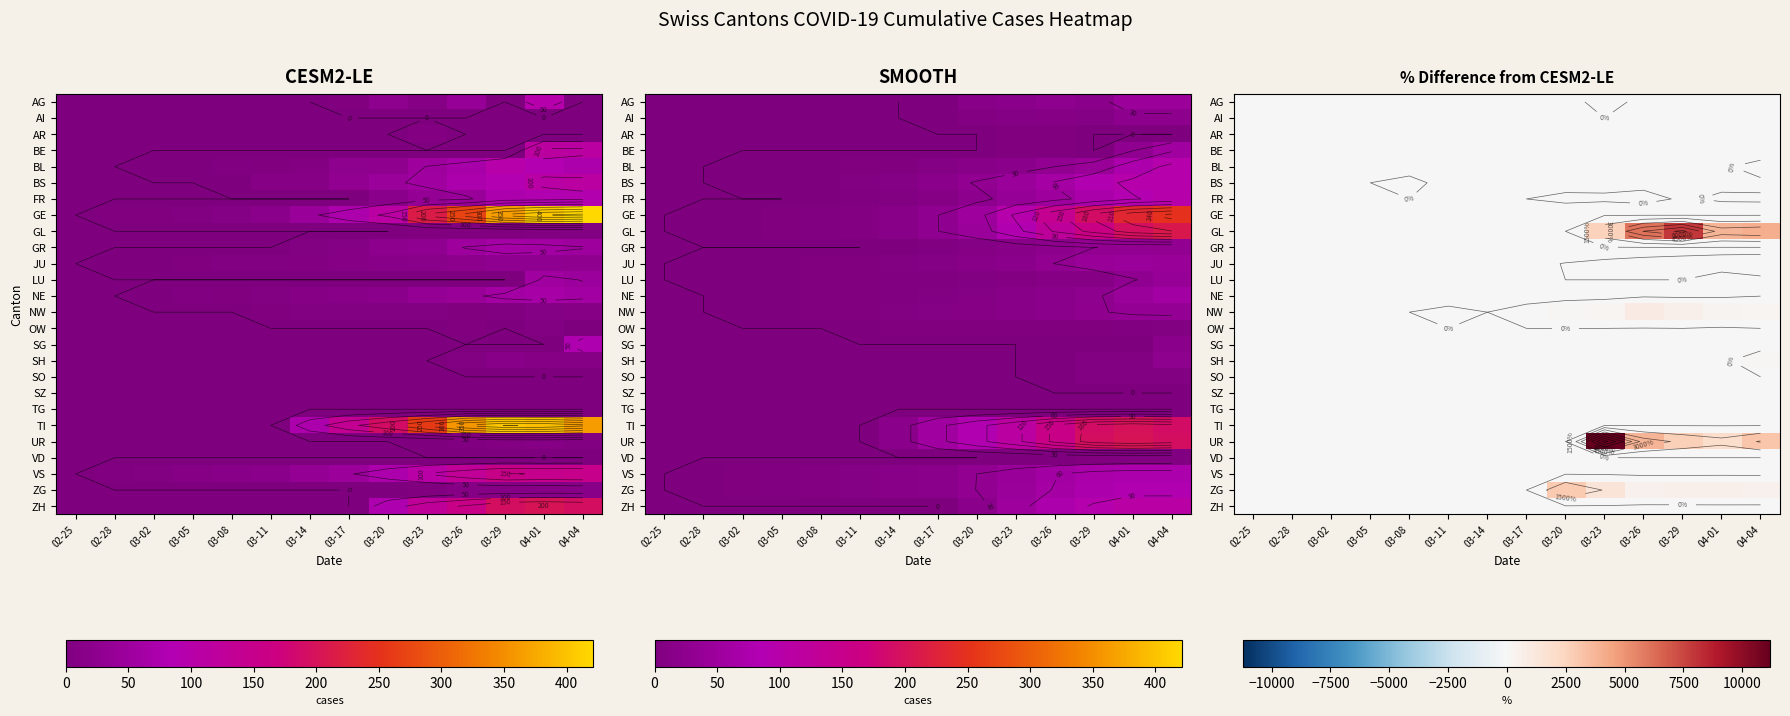

List the series in order of their peak value, lowest first.

AI, AR, BE, GE, GR, LU, NE, OW, SG, SO, SZ, TG, TI, VD, VS, ZH, FR, BL, AG, BS, JU, SH, NW, ZG, GL, UR